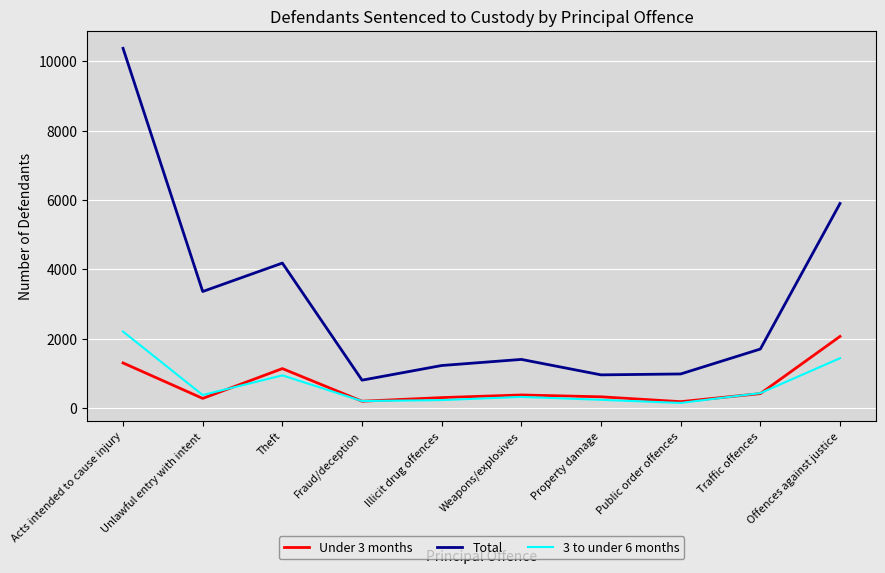

Which series changed the most between Public order offences and Traffic offences?

Total